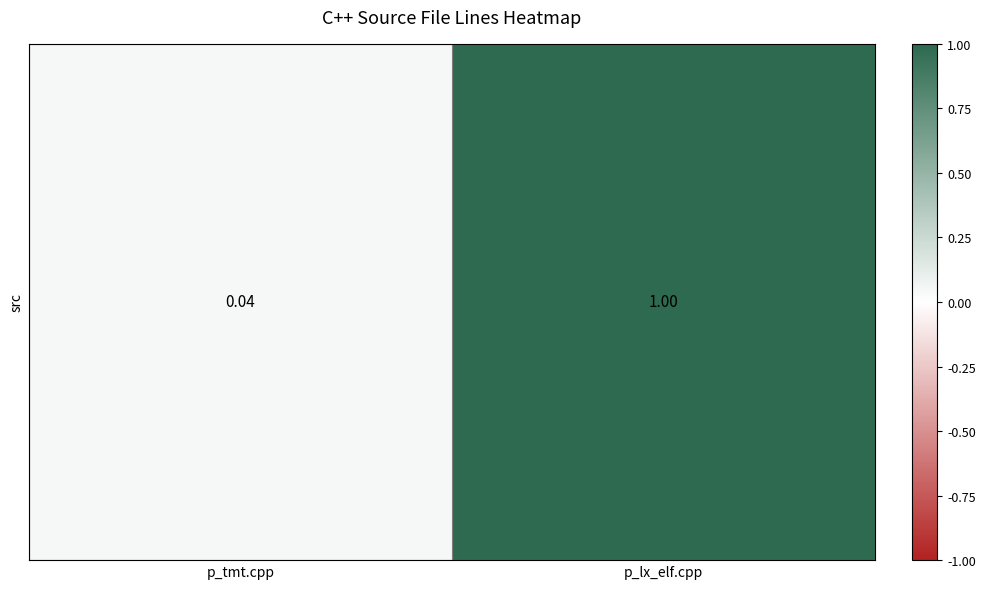

Reading left to right, transcribe all the data shown in this chart.

0.0	1.0